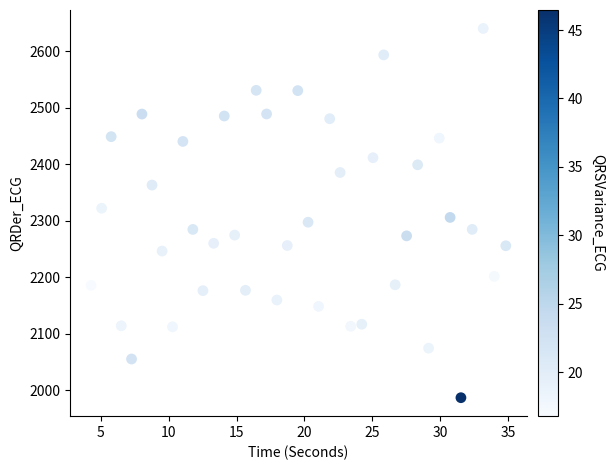

What is the range of X values (max minus min)?

30.5